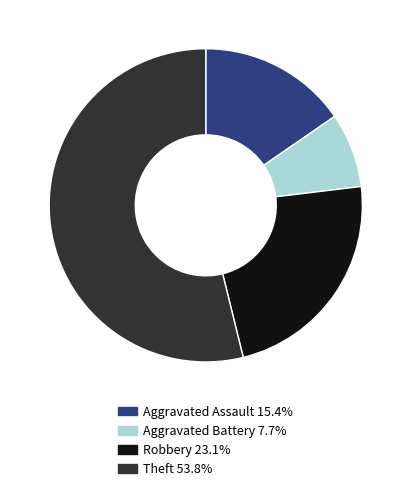

Rank the categories by value from highest to lowest.

Theft, Robbery, Aggravated Assault, Aggravated Battery